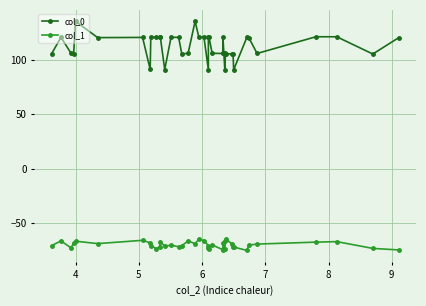

At how many categories does at least one series exceed 108?

21